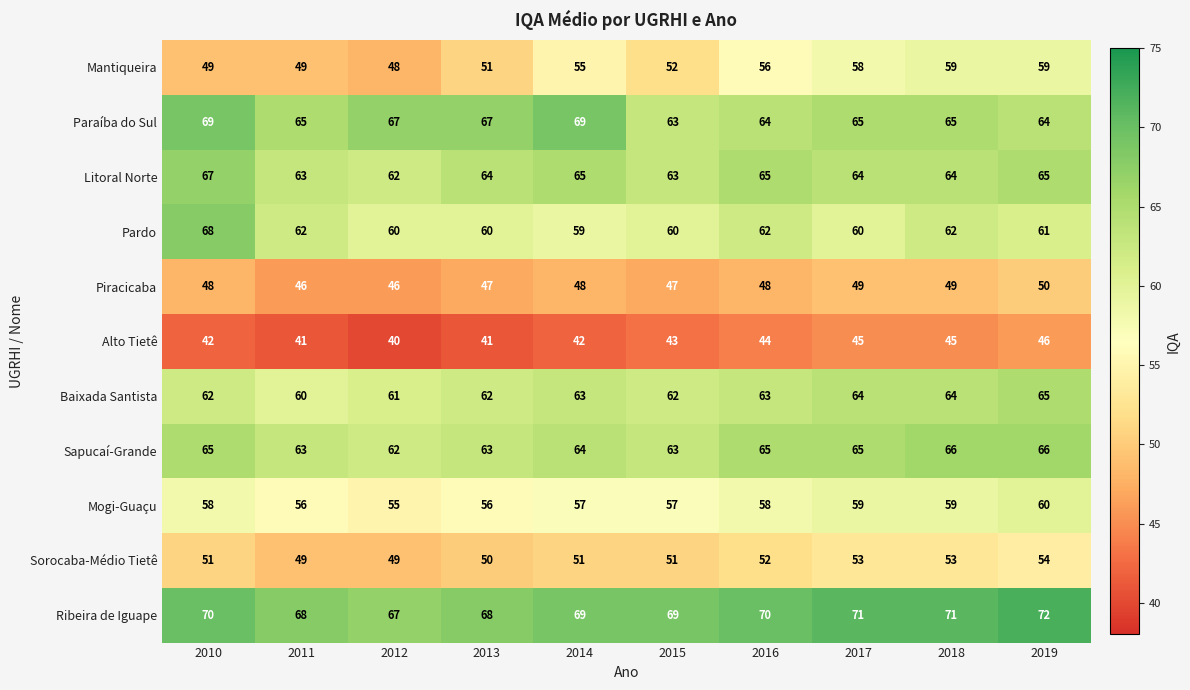

Where is Alto Tietê nearest to the value 43?

2015